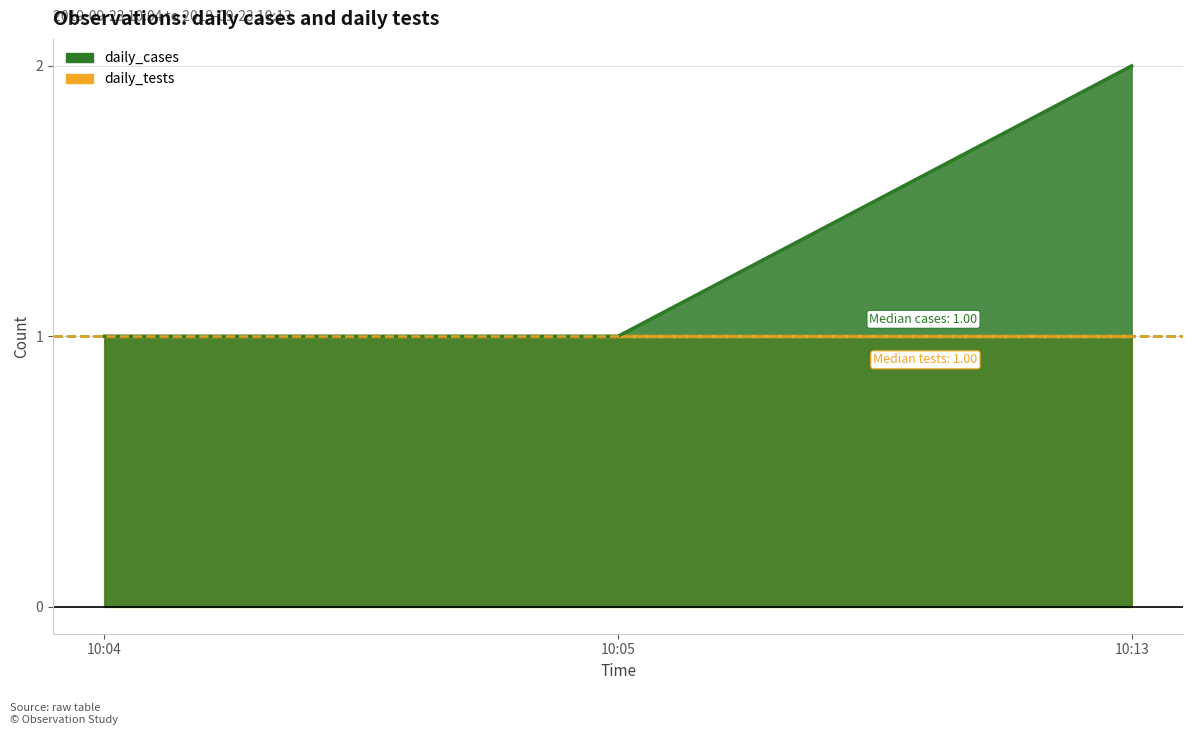

True or false: the data shows 3 at 10:13.

False